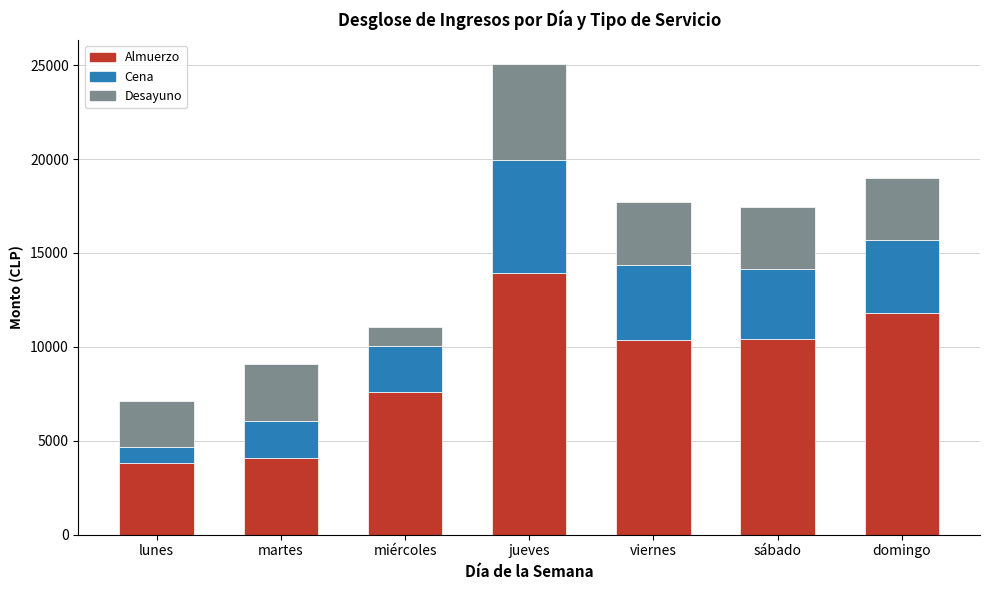

The Almuerzo series shows 13959.8 at jueves. True or false?

True